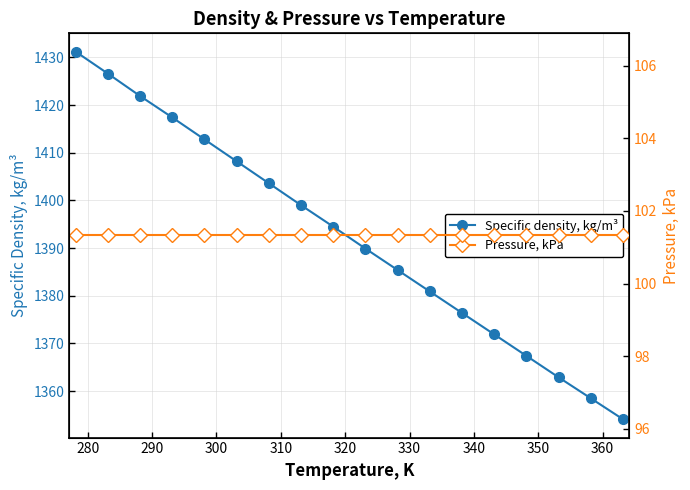

What is the lowest value of the Specific density, kg/m³ series?

1354.1